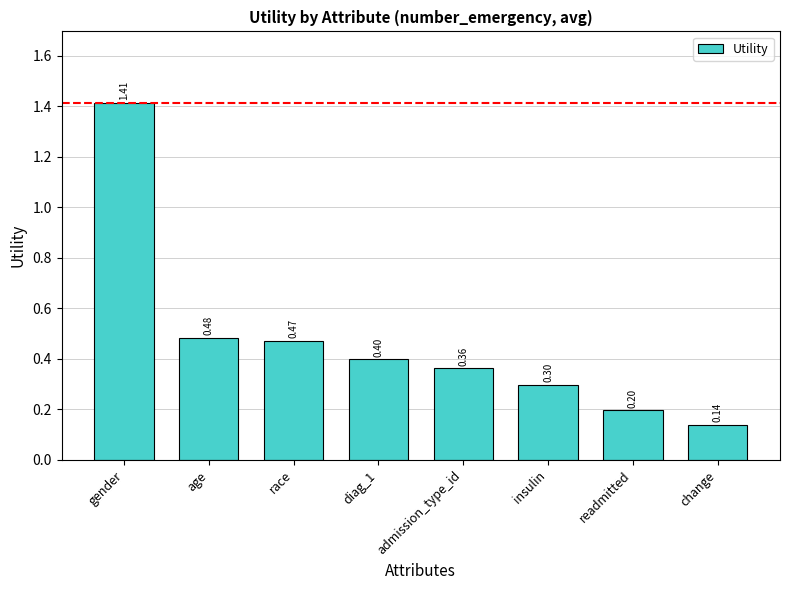

Is it true that the value at change is 0.0?

False